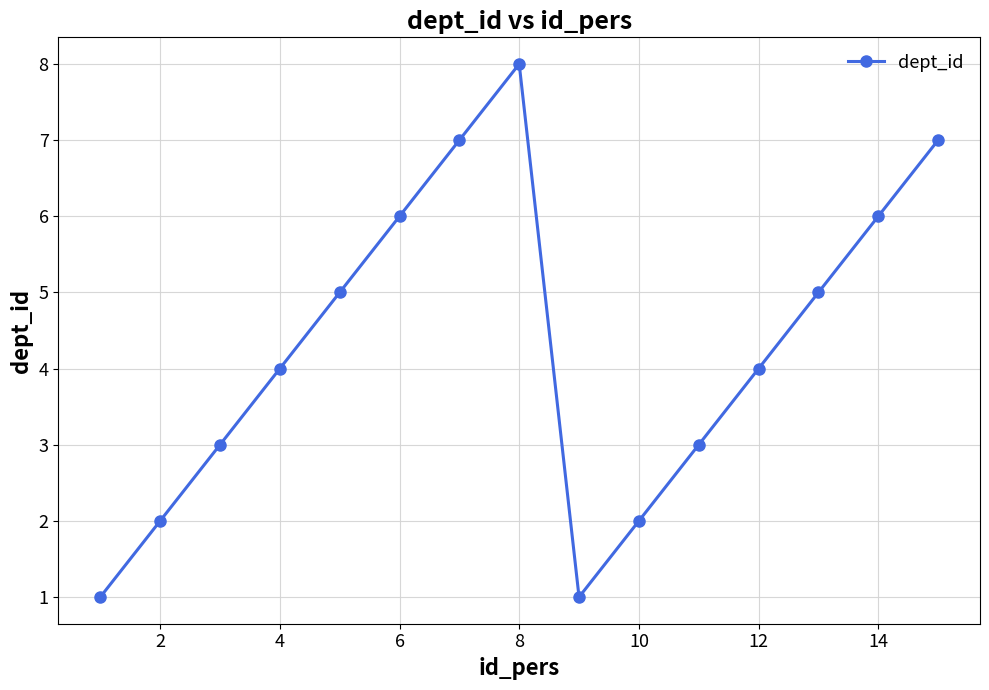

Is this an area chart (filled region under the line)?

No